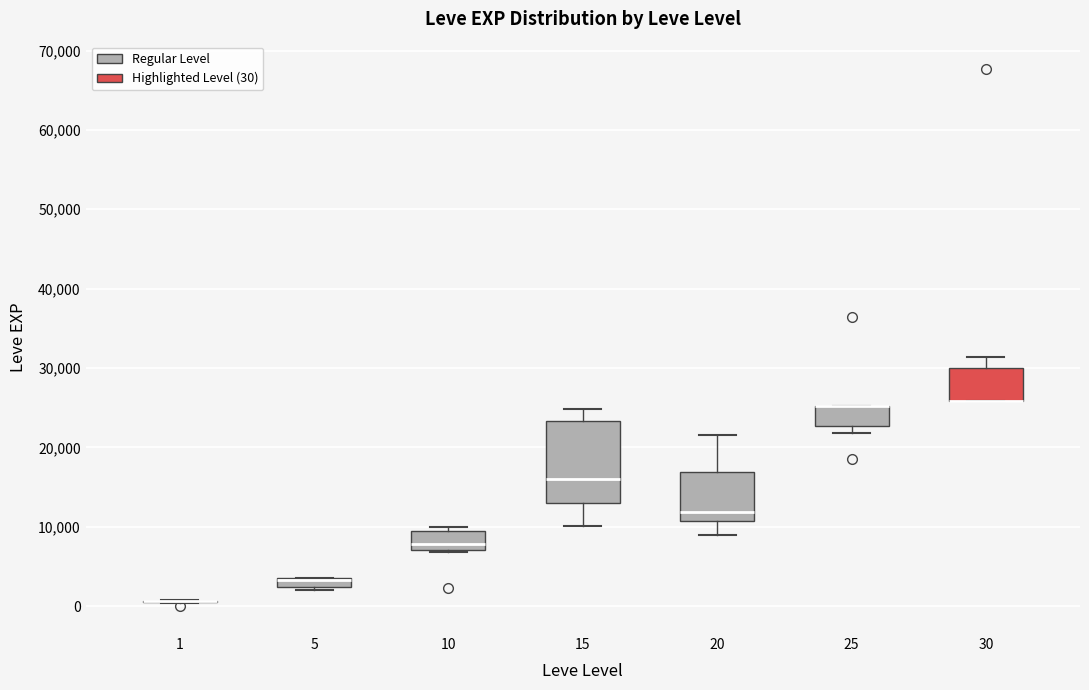

Where does the upper whisker of the box at x = 30 end on the y-axis? The values are not printed on the chart, so give them approximately, as read against the axis.

31000